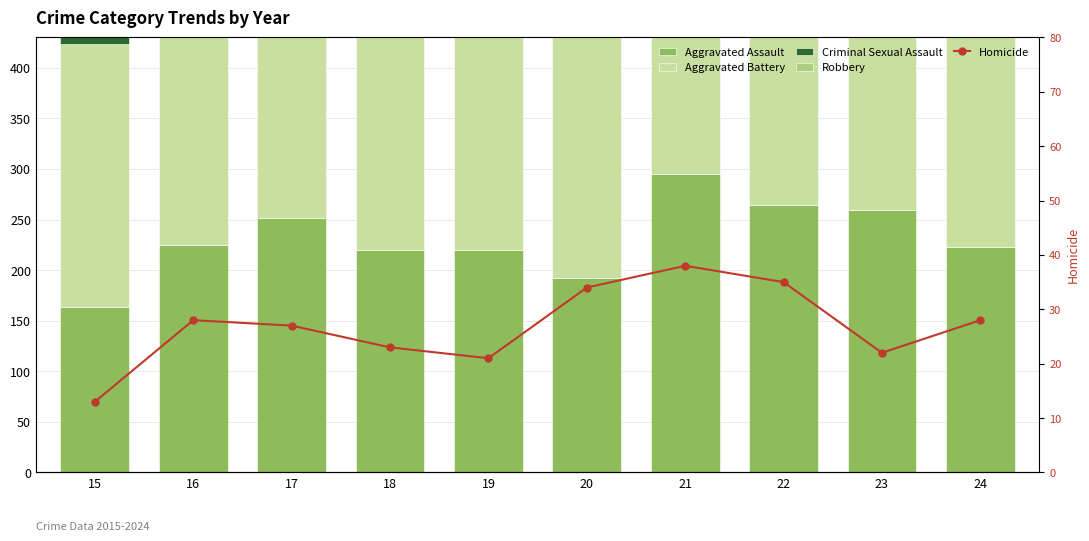

Reading left to right, extract all data points from this chart.

Aggravated Assault: 164	225	251	220	220	192	295	264	259	223
Aggravated Battery: 259	298	303	302	267	268	270	249	252	220
Criminal Sexual Assault: 43	51	41	51	55	40	33	44	34	23
Robbery: 372	381	356	302	263	174	175	227	257	185
Homicide: 13	28	27	23	21	34	38	35	22	28